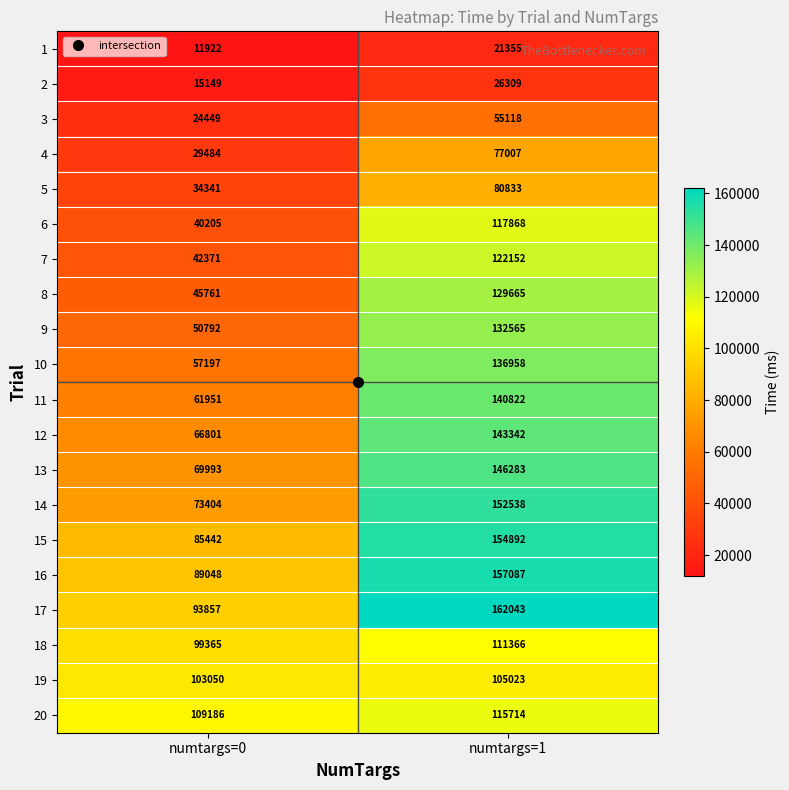

How many series are shown in this chart?

20